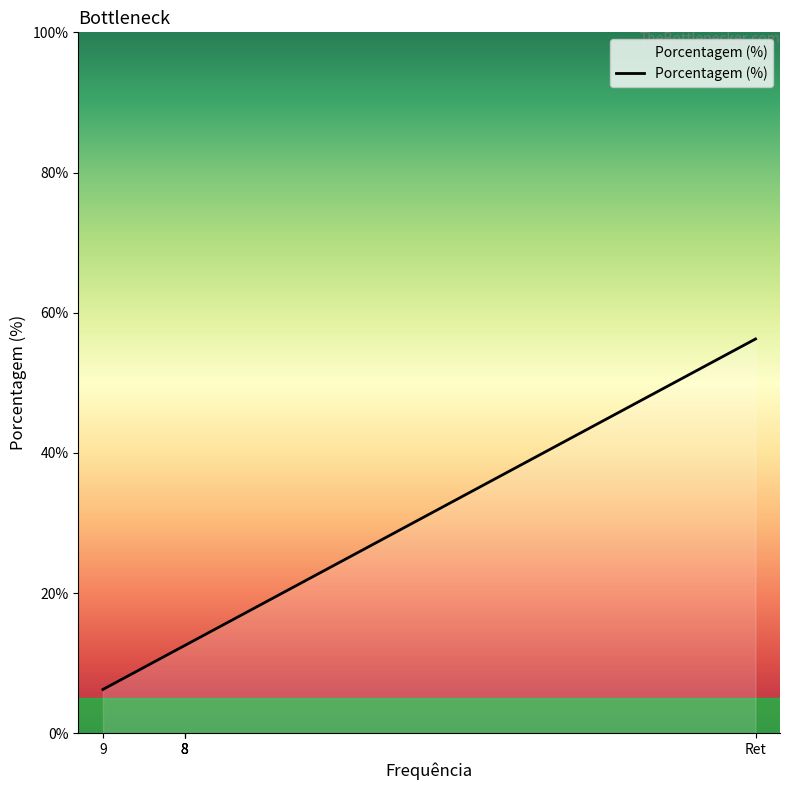

List the labels in order of value, largest first.

Ret, 8, 8, 8, 9